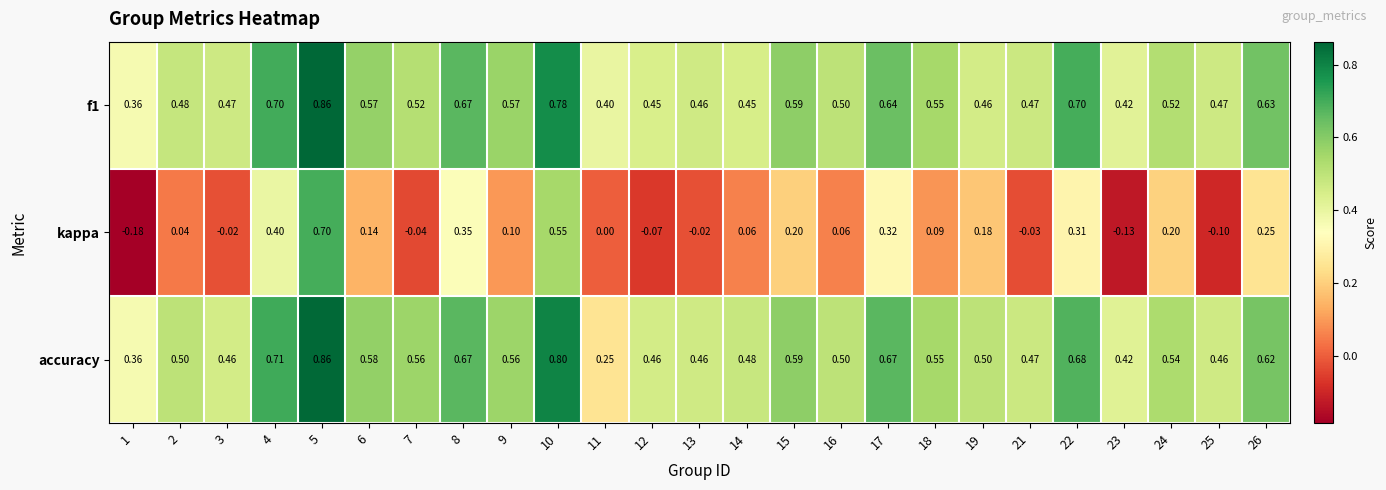

Which series has the largest range (max minus min)?

kappa